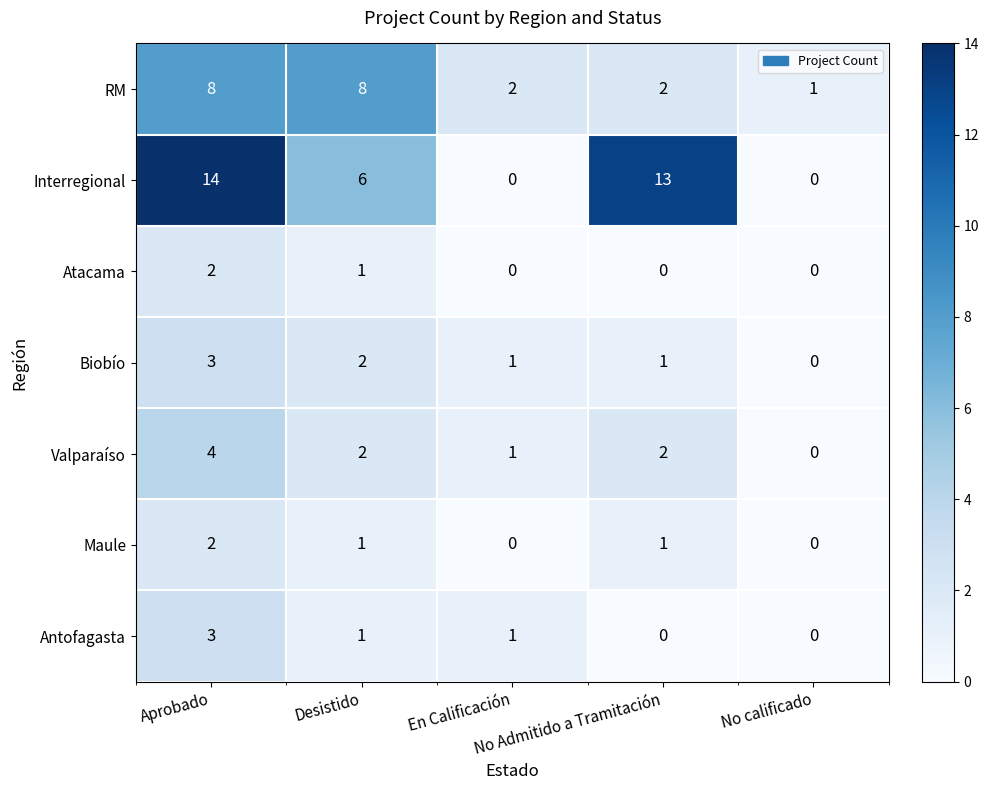

What is the greatest value displayed?

14